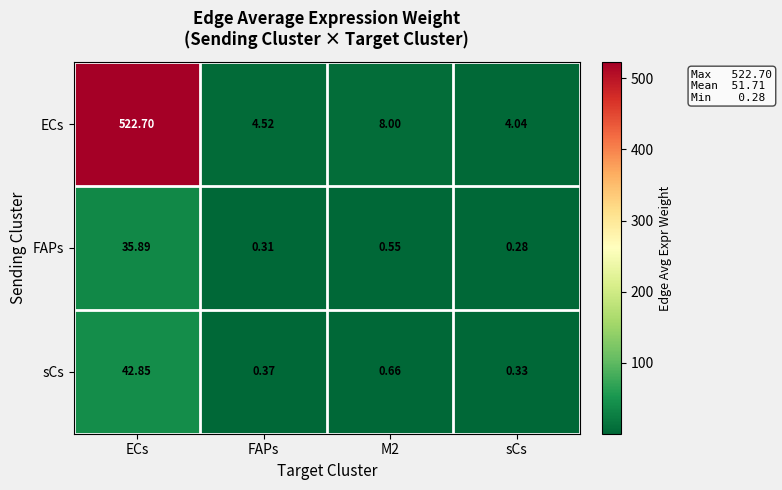

Which series changed the most between FAPs and M2?

ECs